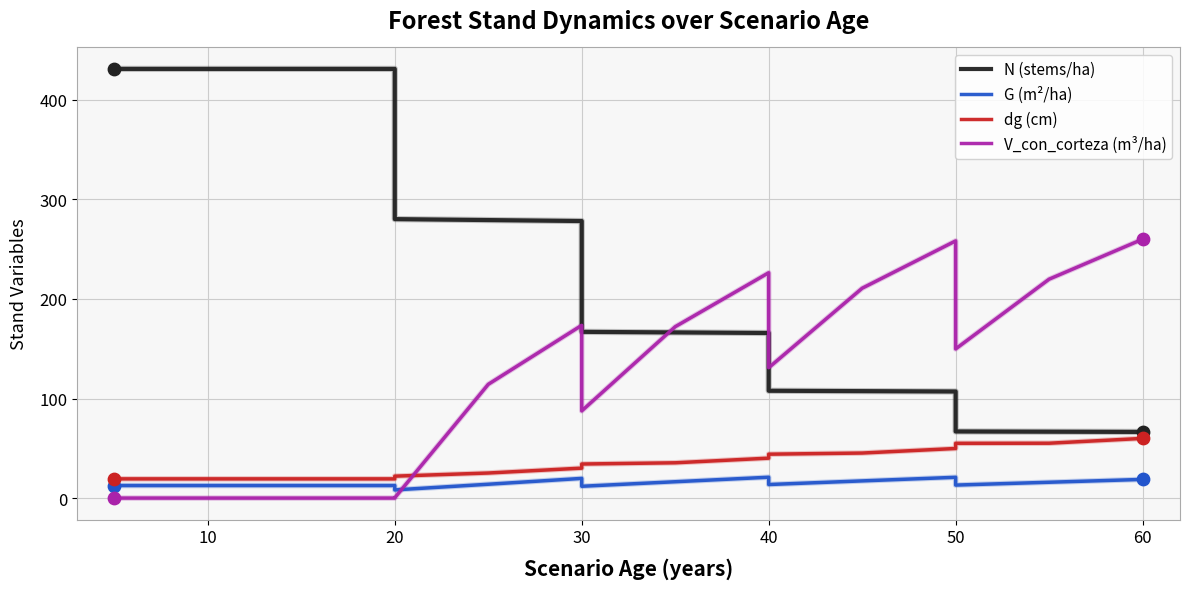

Which series has the largest Y range (max minus min)?

N (stems/ha)